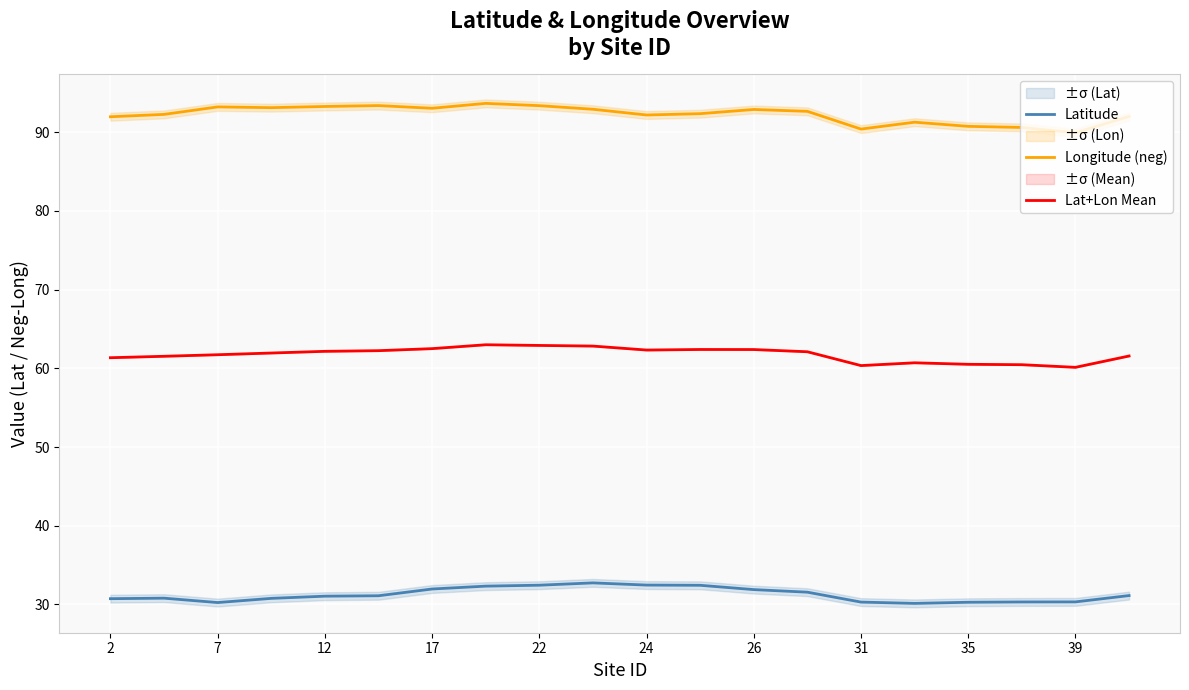

True or false: Lat+Lon Mean and Latitude intersect in this chart.

False